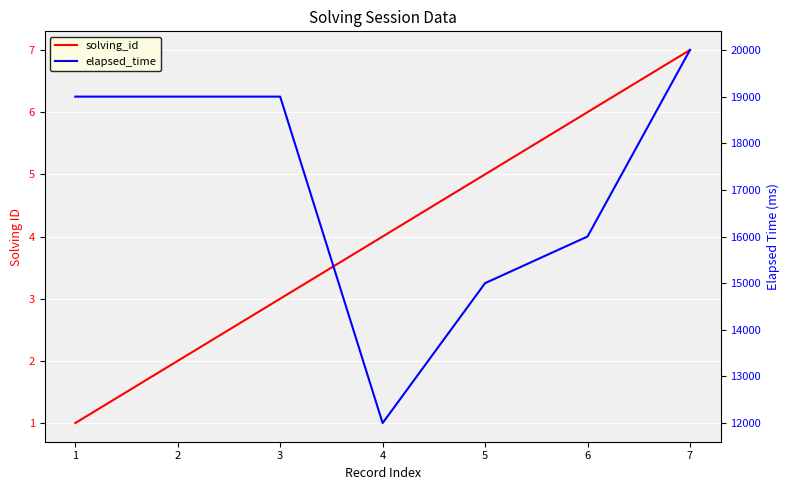

True or false: solving_id and elapsed_time cross at least once.

False